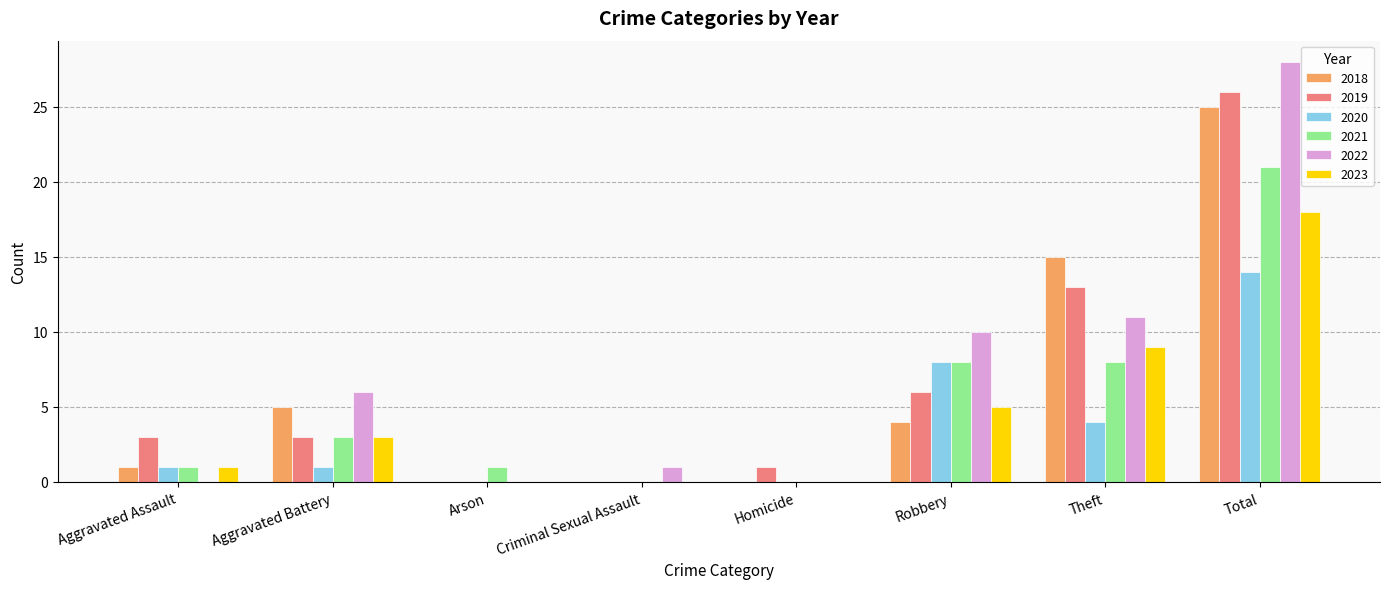

What is the difference between the 2021 values at Homicide and Total?

21